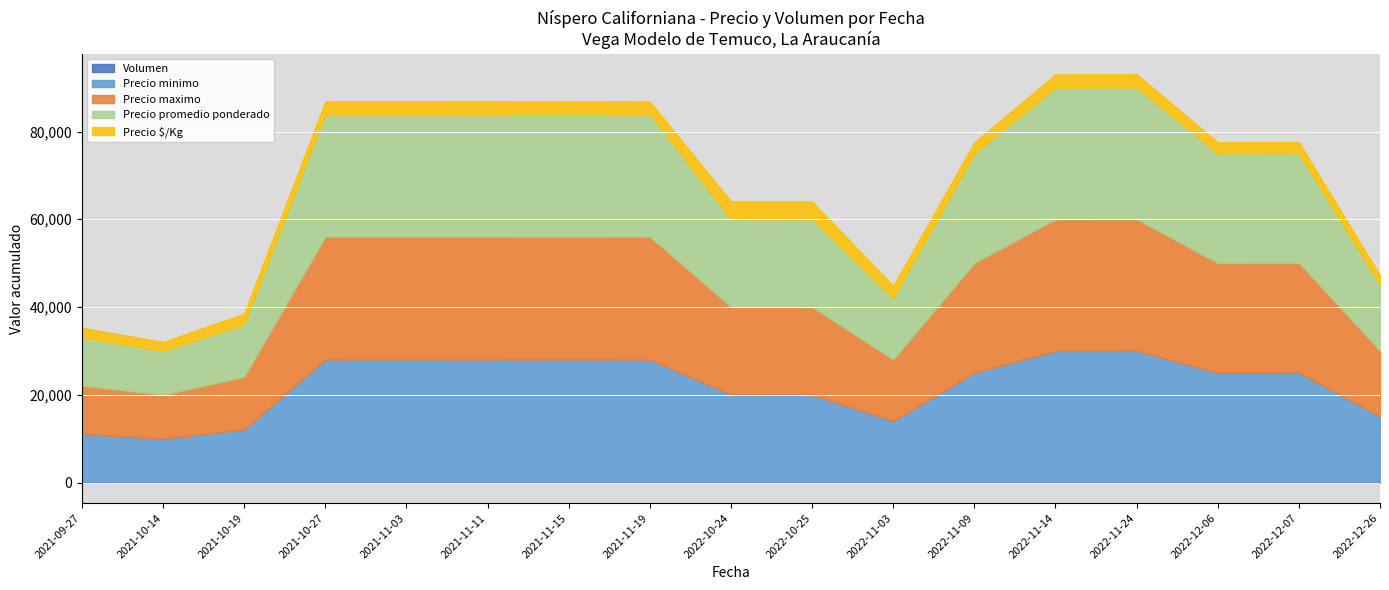

Is it true that Volumen equals 55 at 2021-10-27?

True